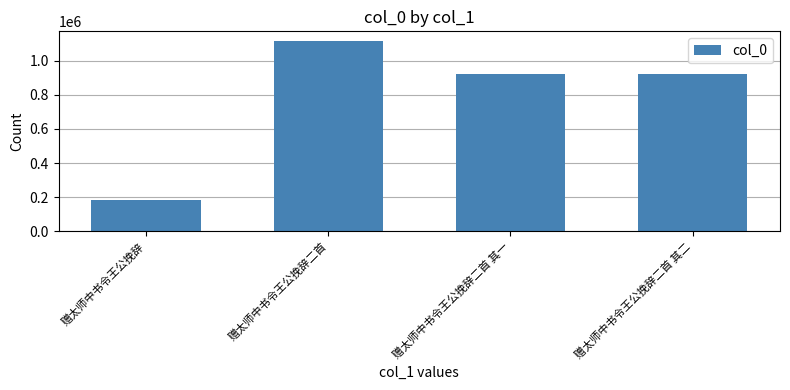

Is it true that the value at 赠太师中书令王公挽辞 is 281125?

False